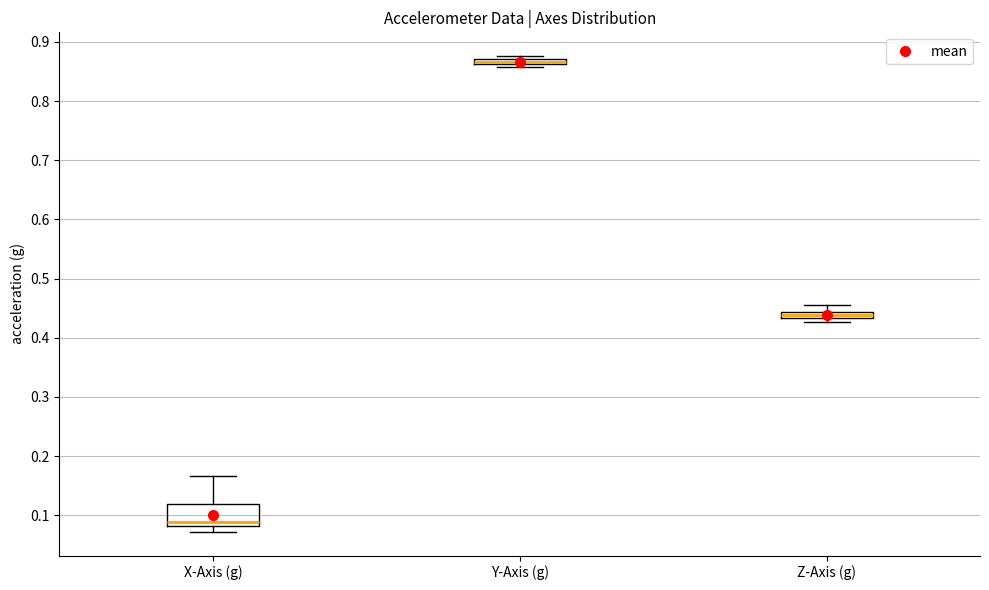

Which box has the lowest median line?

X-Axis (g)